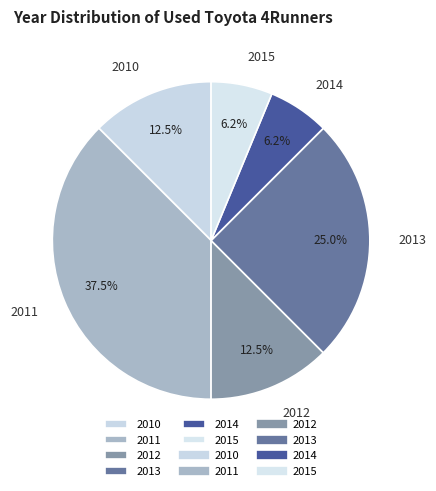

Which category has the biggest portion of the pie?

2011